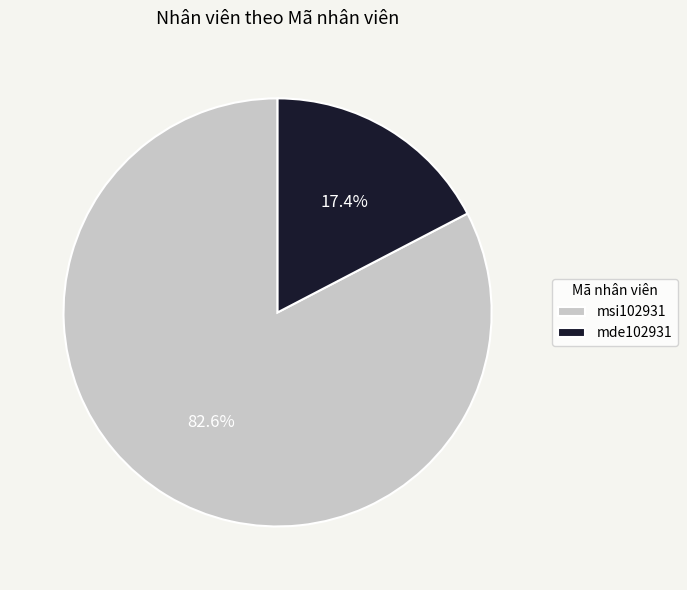

Is it true that msi102931 is 83% of the pie?

True